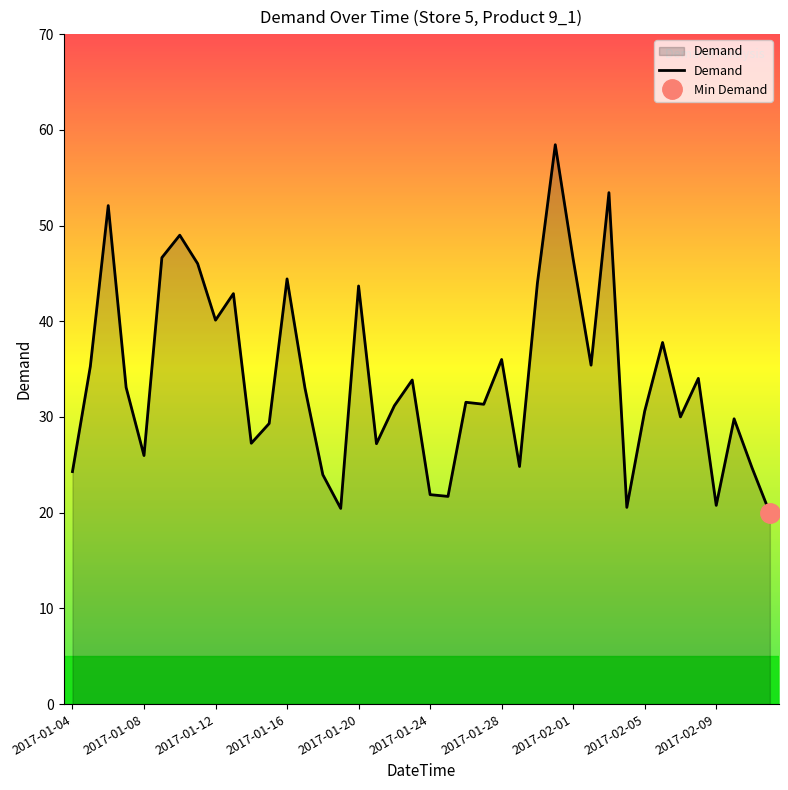

How many lines are shown in the chart?

1